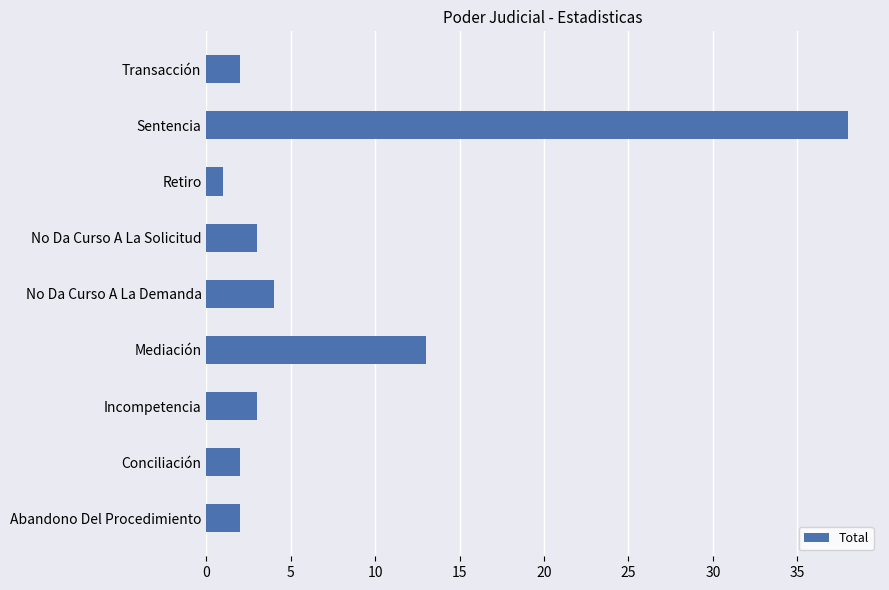

How many series are shown in this chart?

1